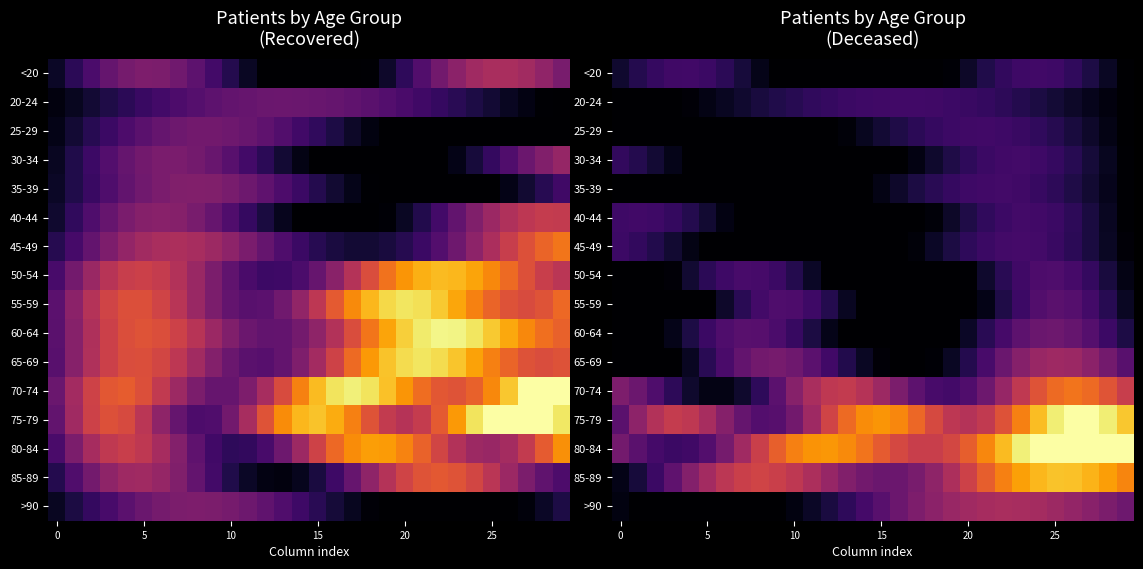

What is the total value across all series at 5?

2.0